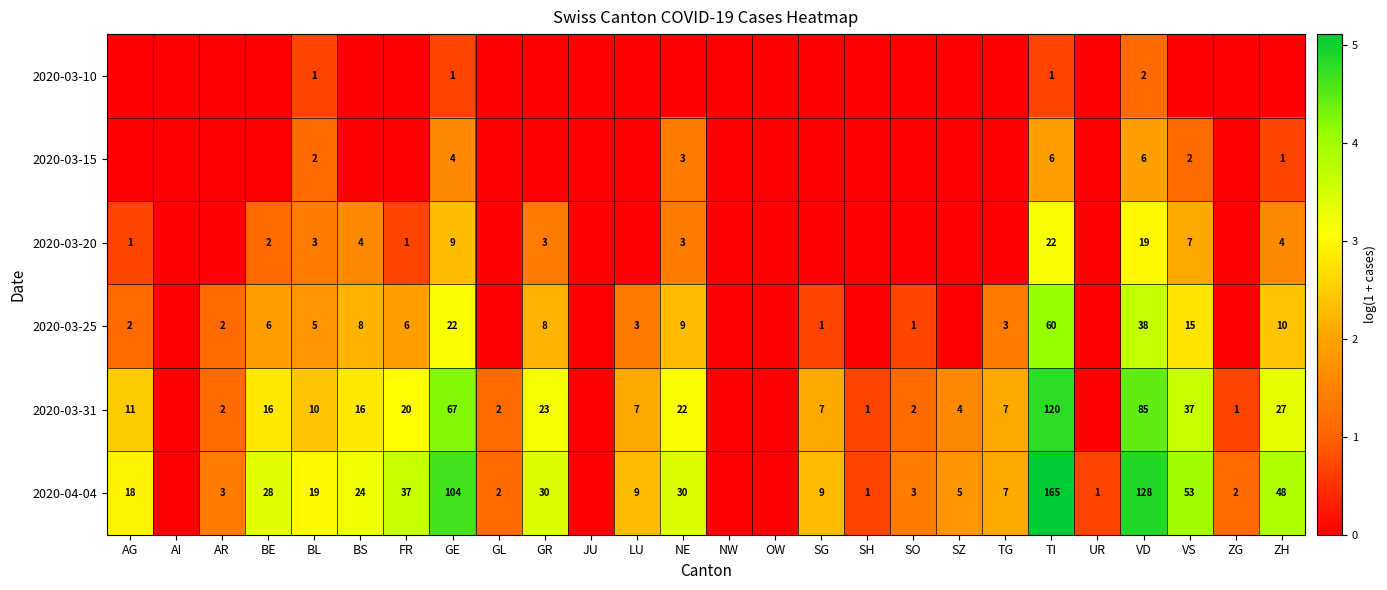

True or false: 2020-03-20 has a value of 5 at BL.

False